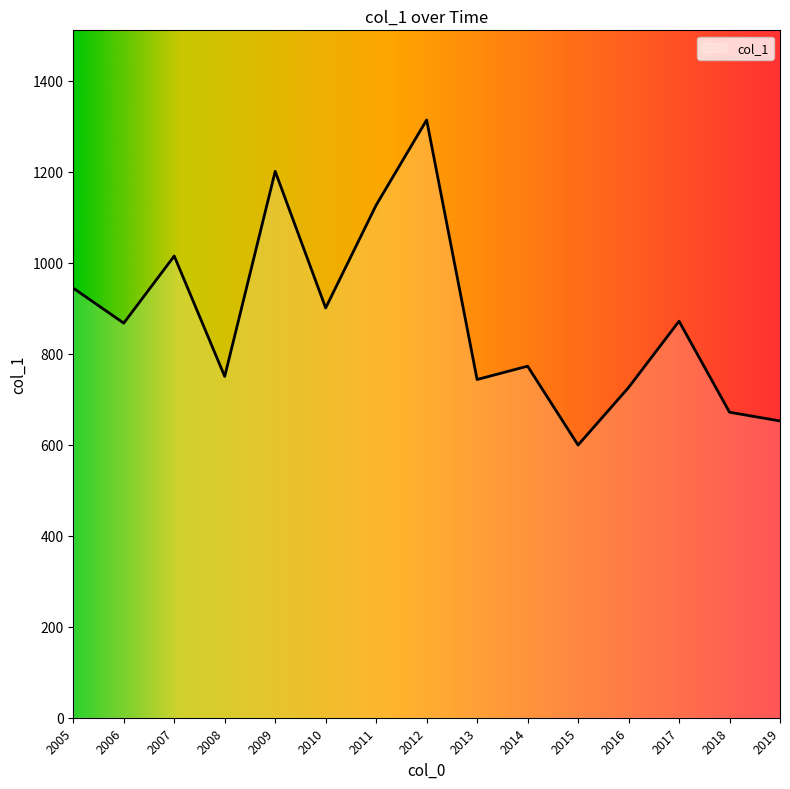

Is it true that the value at 2011 is 1497.9?

False